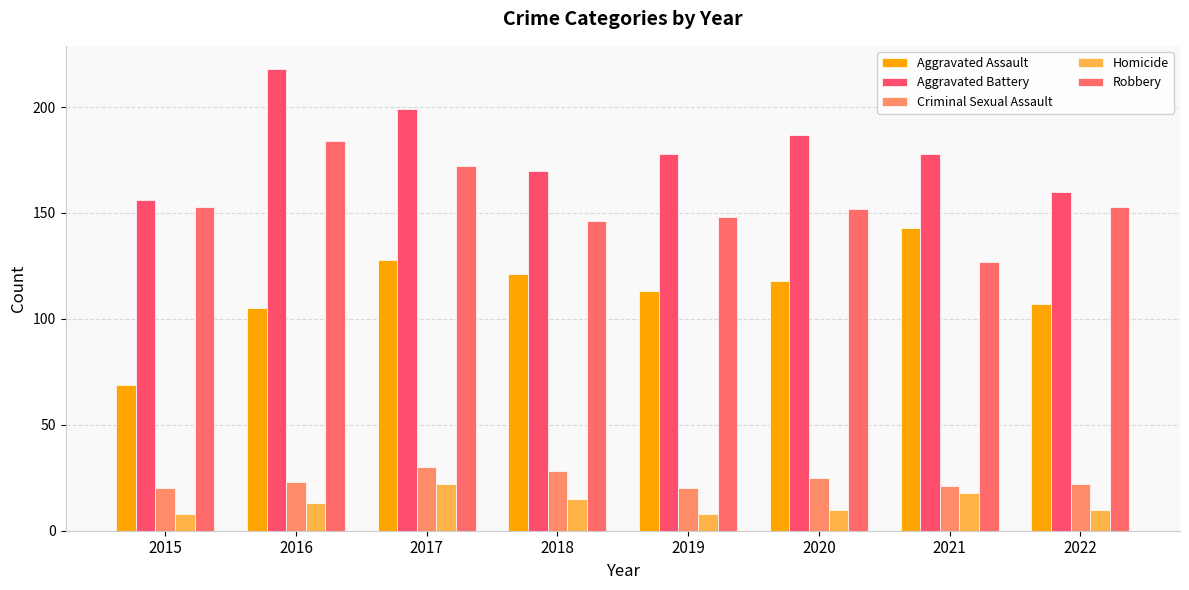

What are all the series names shown in the legend?

Aggravated Assault, Aggravated Battery, Criminal Sexual Assault, Homicide, Robbery